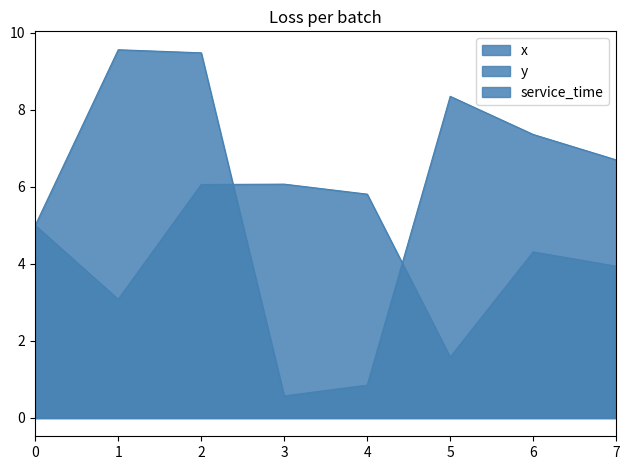

Which series has the largest total across all categories?

y